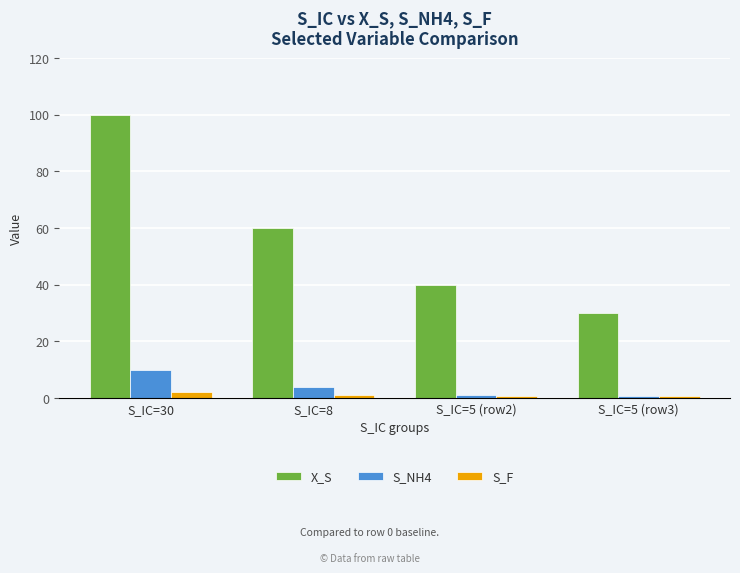

At which category is the sum across all series the highest?

S_IC=30